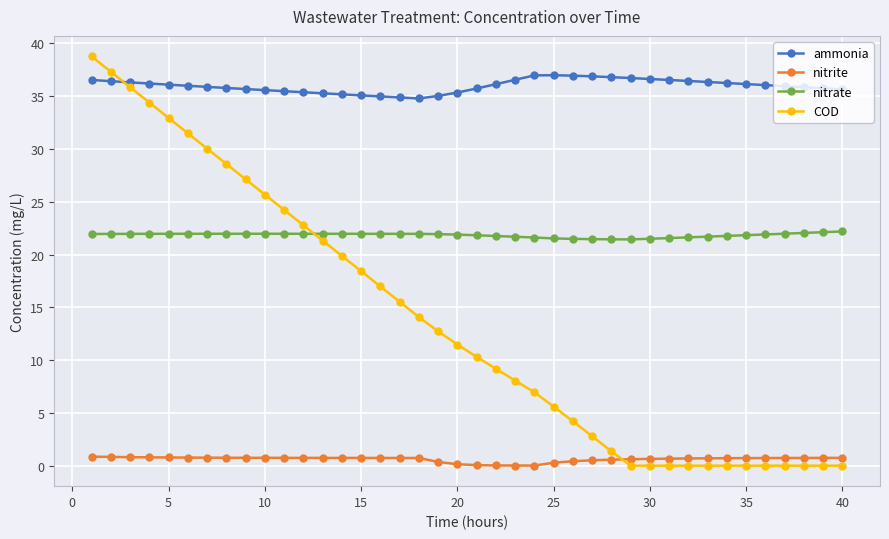

What is the sum of all COD values?

548.2